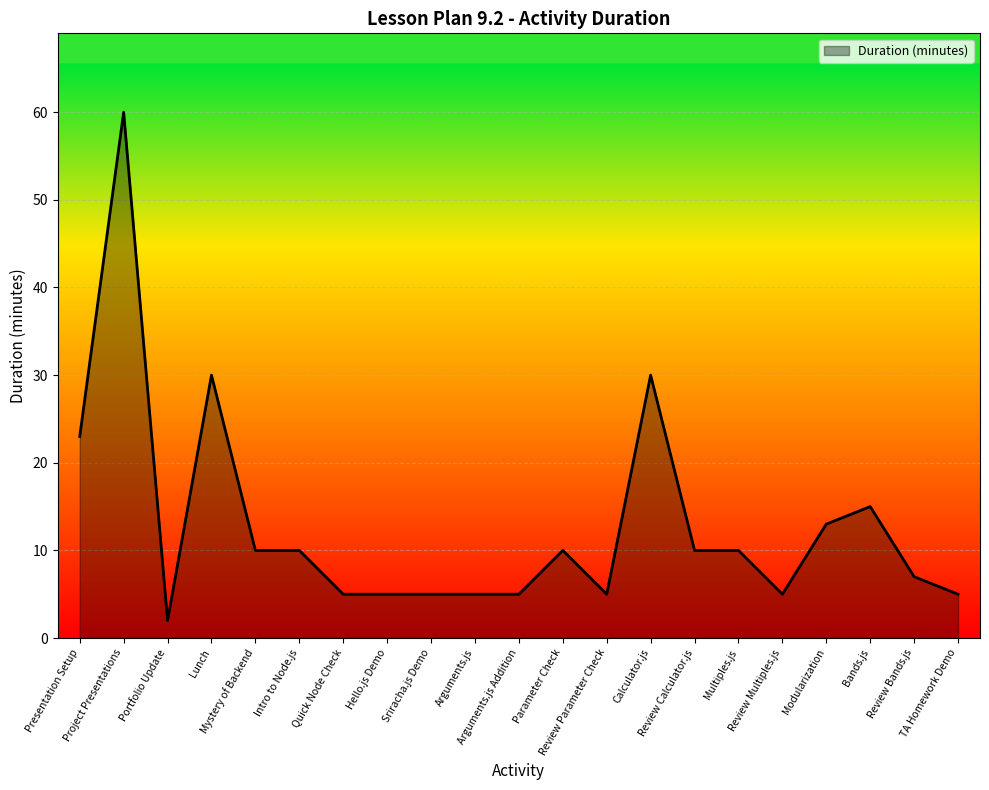

Which category has the highest value across all series?

Project Presentations